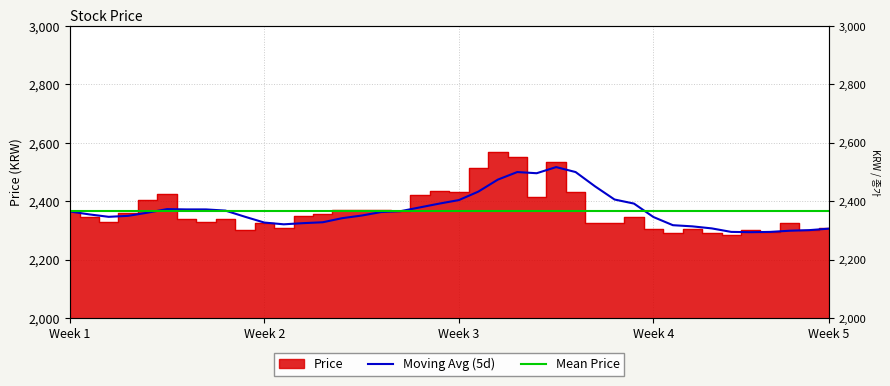

List the labels in order of value, smallest first.

20210625, 20210630, 20210628, 20210623, 20210730, 20210624, 20210621, 20210701, 20210629, 20210728, 20210618, 20210729, 20210706, 20210705, 20210622, 20210810, 20210803, 20210804, 20210802, 20210811, 20210702, 20210727, 20210726, 20210809, 20210812, 20210720, 20210723, 20210722, 20210721, 20210806, 20210709, 20210719, 20210805, 20210715, 20210707, 20210716, 20210714, 20210708, 20210712, 20210713